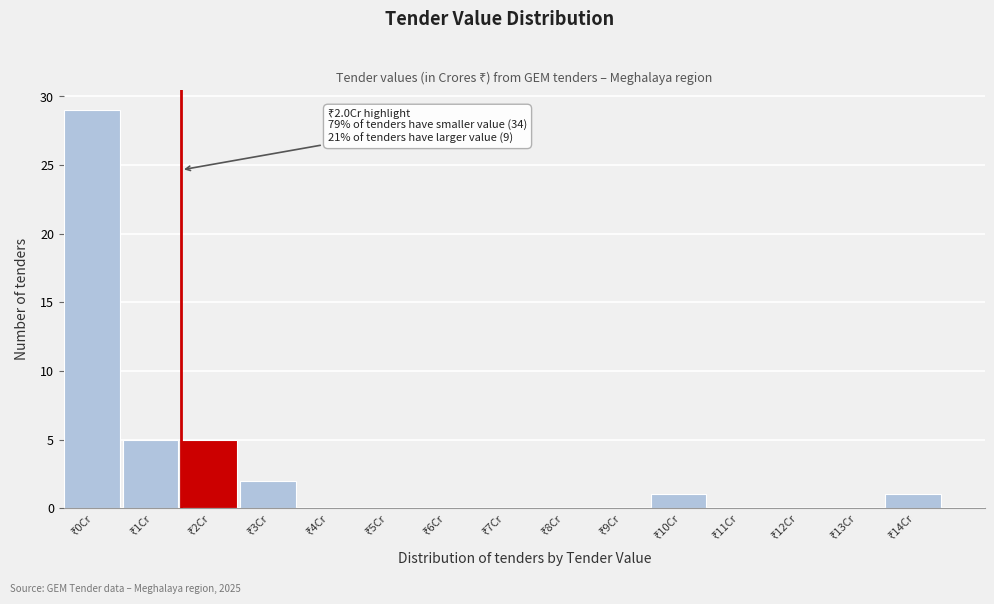

What is the maximum value shown in the chart?

29